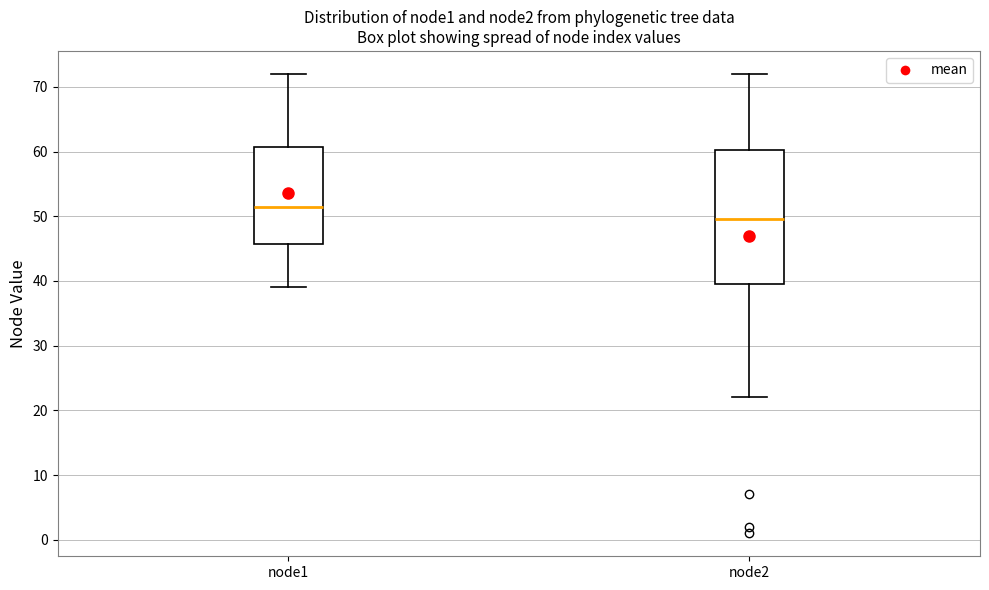

Reading left to right, transcribe this box plot: for each box, give where its median line is, the range the box spans, and where its two whiskers end, as read against the y-axis. The values are not printed on the chart, so give them approximately, as read against the axis.

node1: median 52, box 46 to 61, whiskers 39 to 72
node2: median 50, box 40 to 60, whiskers 22 to 72